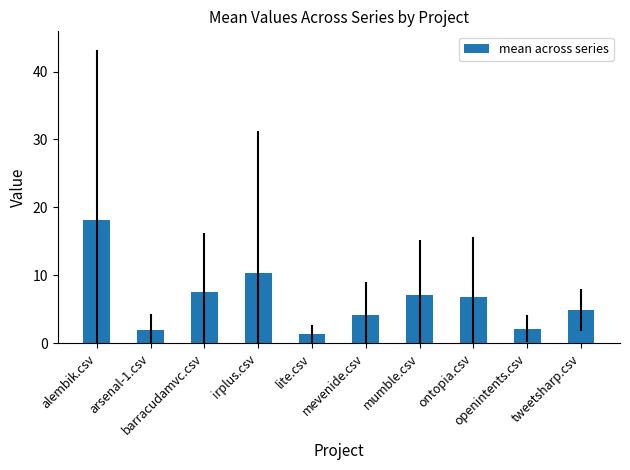

True or false: the data shows 7.2 at mumble.csv.

True